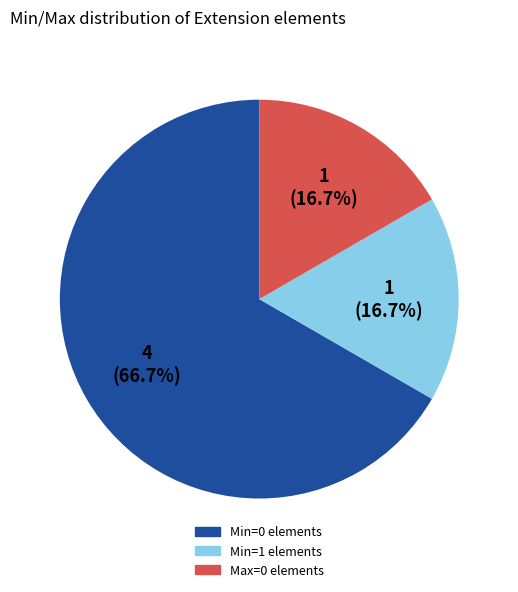

Does any single category account for the majority?

Yes